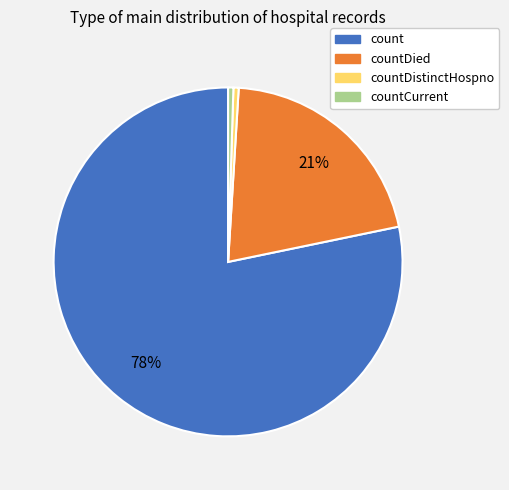

Is it true that countDistinctHospno is 0% of the pie?

True